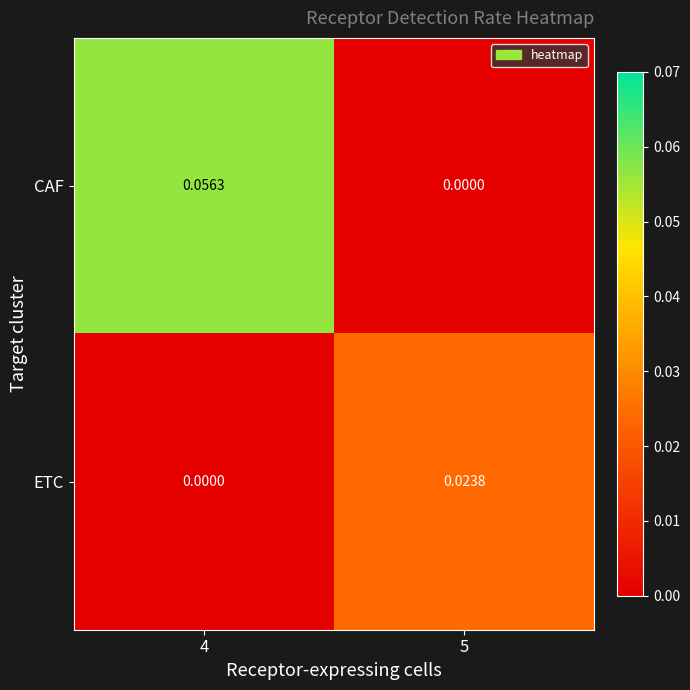

Between 4 and 5, which series saw the biggest shift?

CAF